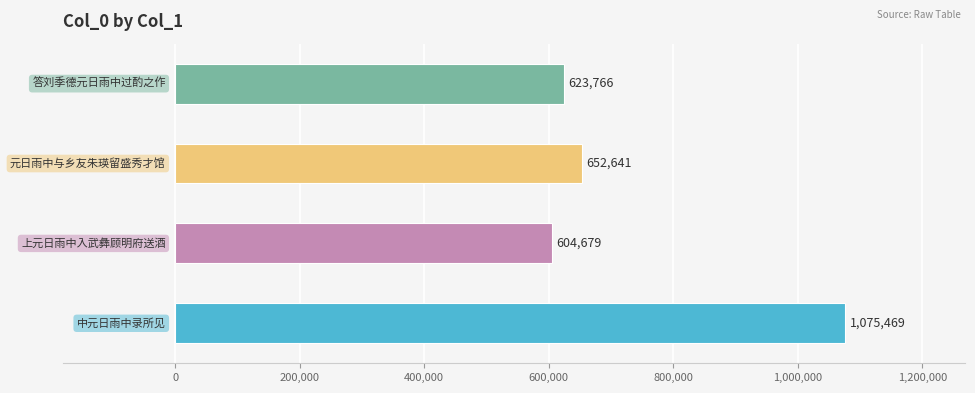

What is the minimum value shown in the chart?

604679